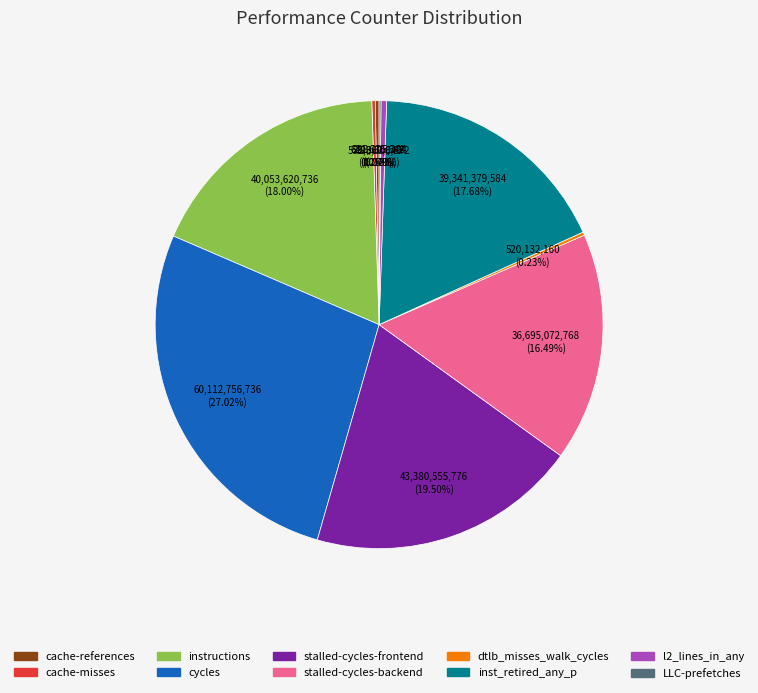

Is there a majority slice in this chart?

No